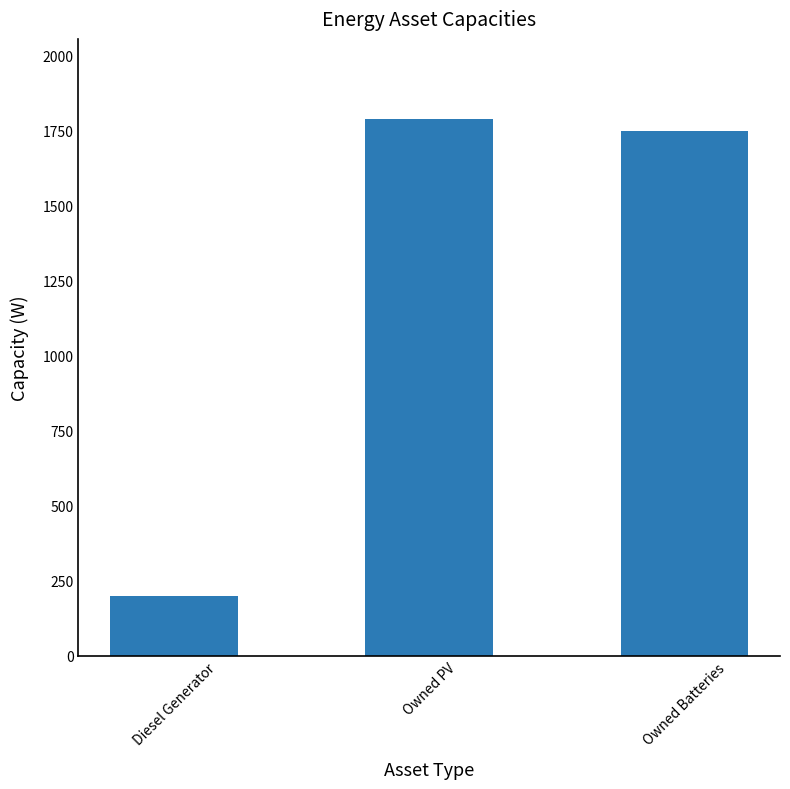

Reading left to right, list all the values displayed in this chart.

200	1787	1749